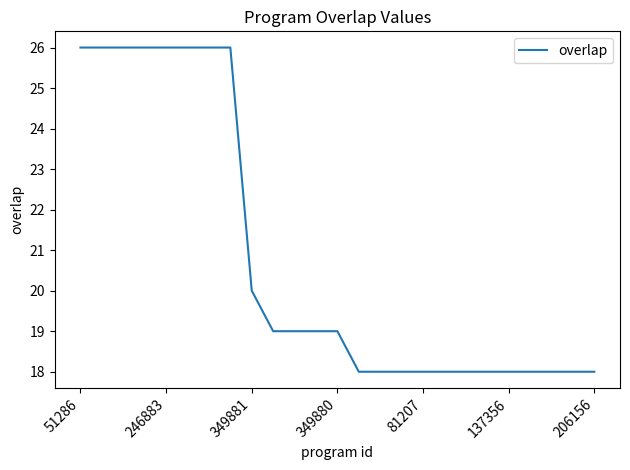

What is the smallest value displayed?

18